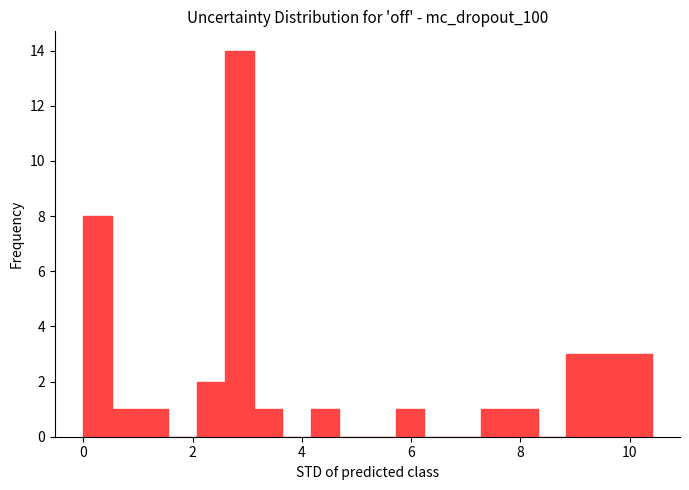

Read against the x-axis, roughly where is the centre of the tallest bar?

2.8